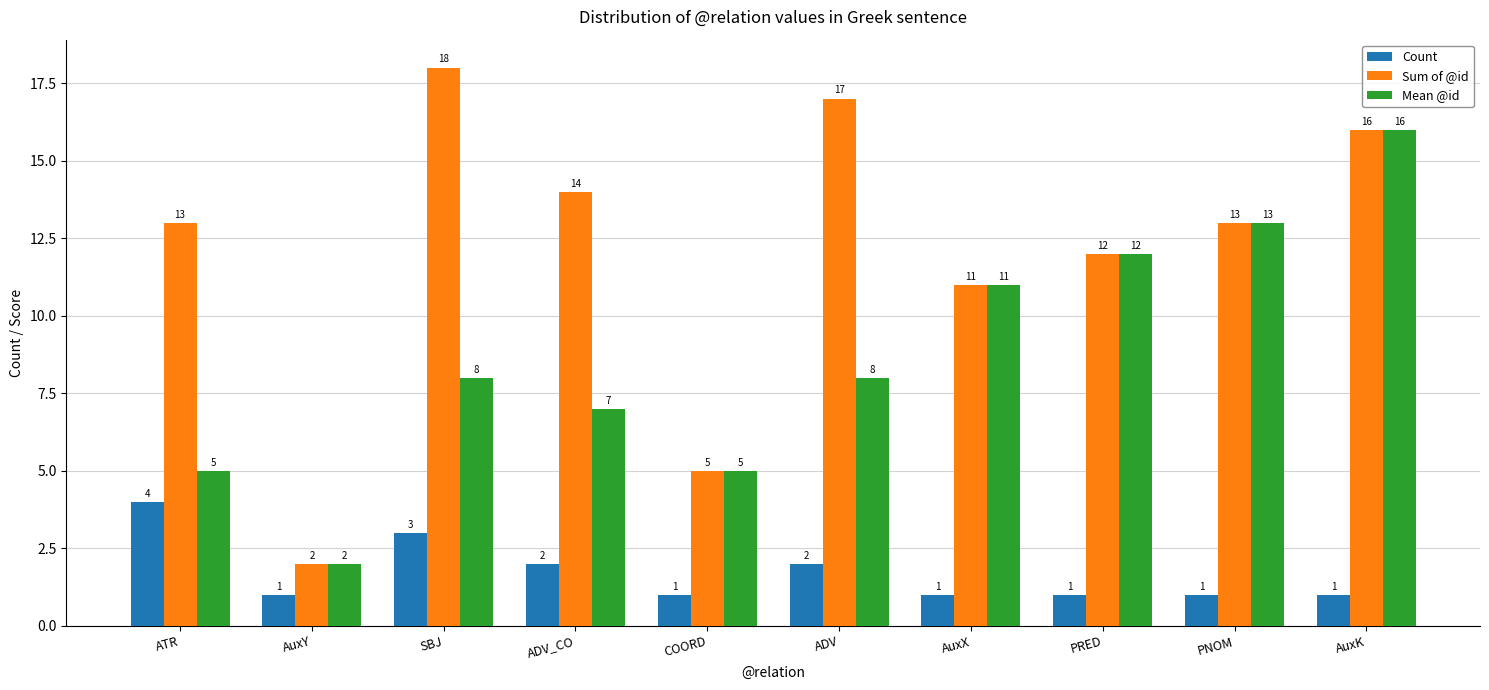

How many bars are there in each group?

3